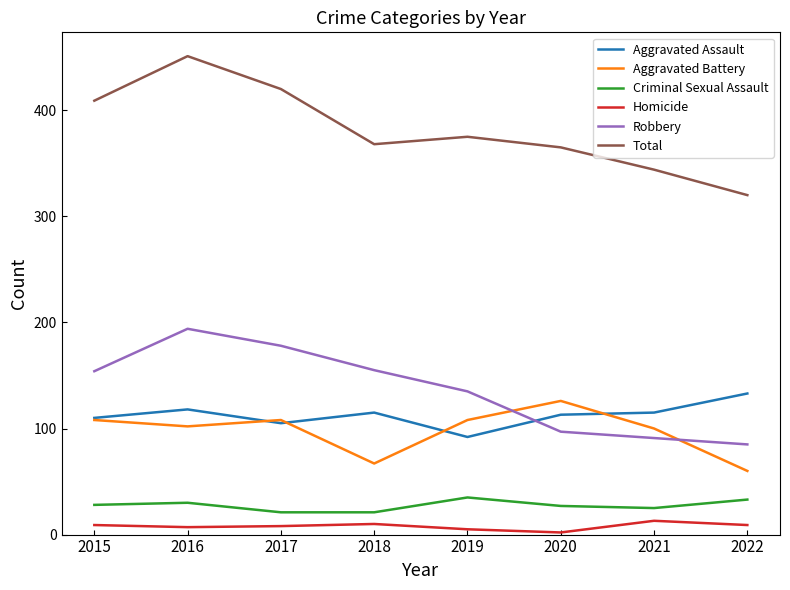

What are all the series names shown in the legend?

Aggravated Assault, Aggravated Battery, Criminal Sexual Assault, Homicide, Robbery, Total